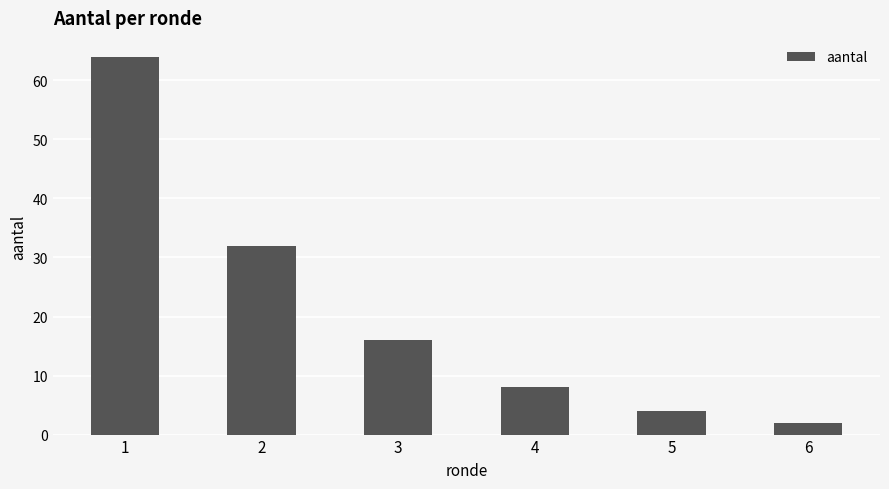

Are the bars grouped side by side (vs. stacked)?

No